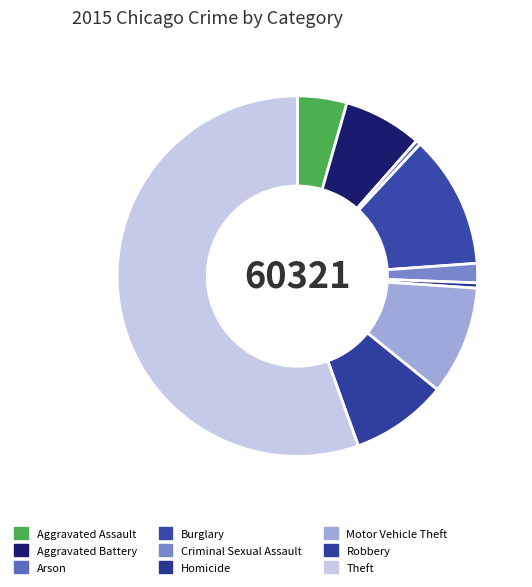

How many segments does this pie chart have?

9